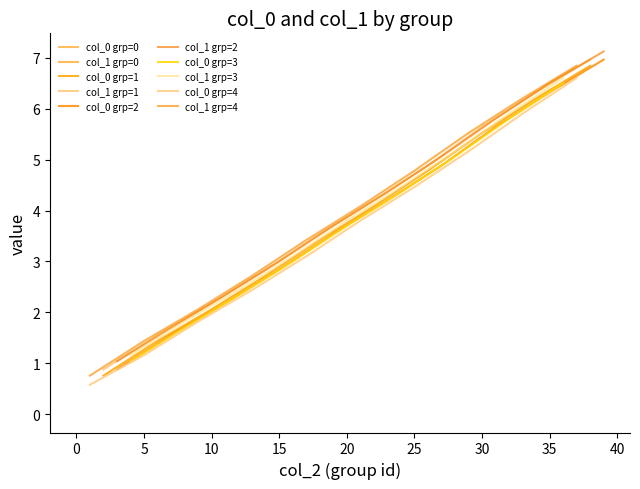

What is the difference between the highest and lowest values at 3?

0.1